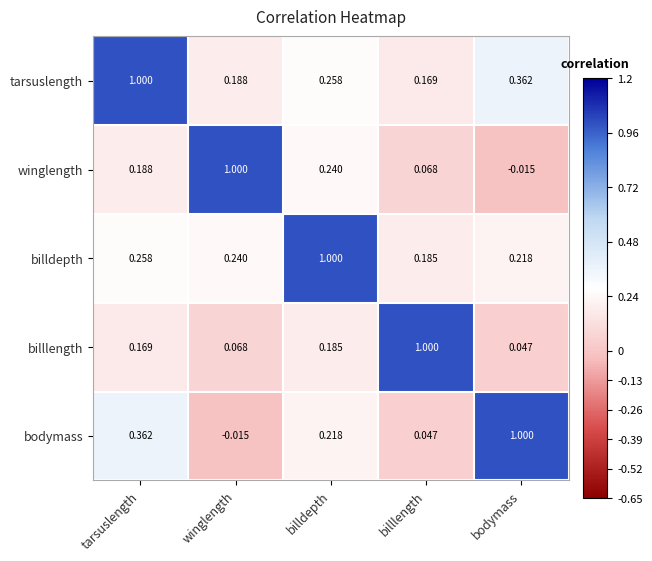

List the labels in order of billdepth value, smallest first.

billlength, bodymass, winglength, tarsuslength, billdepth